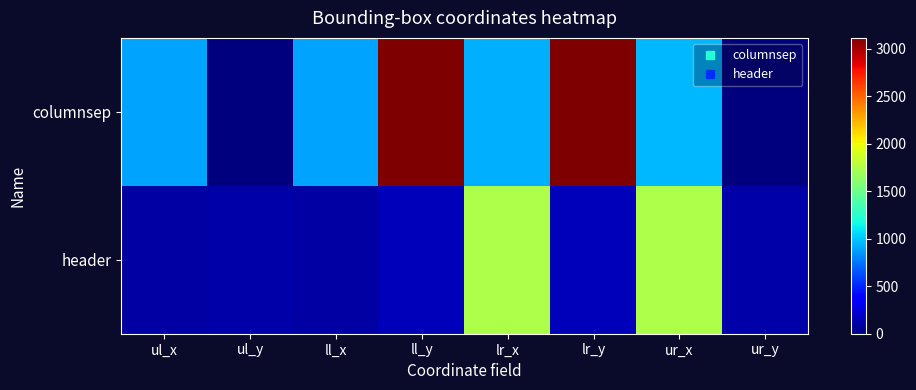

Reading left to right, transcribe all the data shown in this chart.

columnsep: ul_x=892	ul_y=0	ll_x=892	ll_y=3115	lr_x=932	lr_y=3115	ur_x=955	ur_y=0
header: ul_x=106	ul_y=121	ll_x=106	ll_y=159	lr_x=1745	lr_y=159	ur_x=1745	ur_y=121